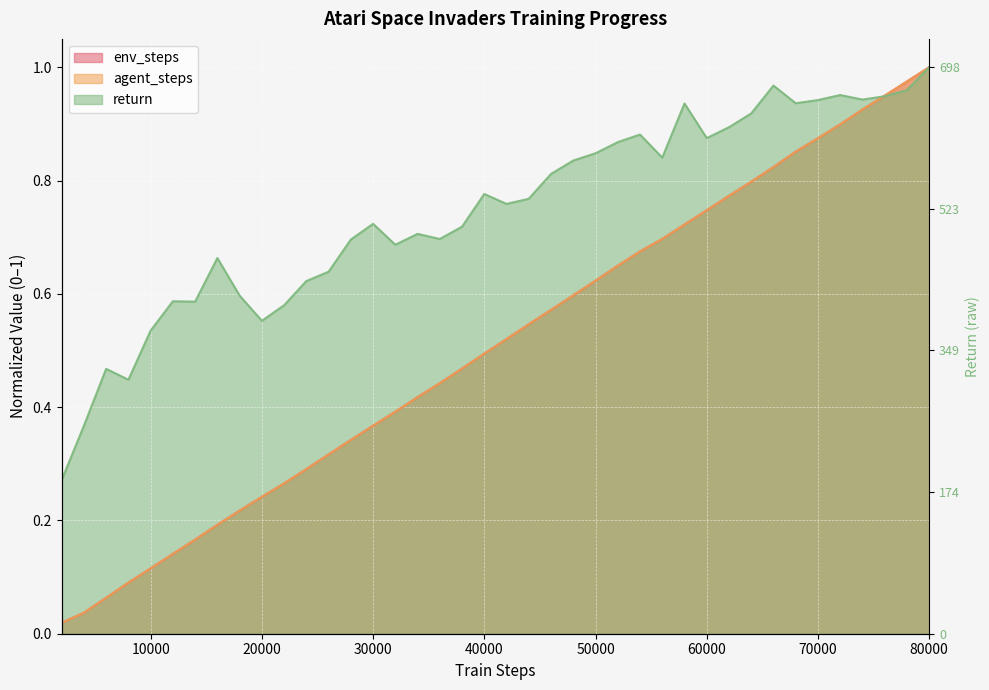

Reading left to right, transcribe all the data shown in this chart.

return: 2000=0.3	4000=0.4	6000=0.5	8000=0.4	10000=0.5	12000=0.6	14000=0.6	16000=0.7	18000=0.6	20000=0.6	22000=0.6	24000=0.6	26000=0.6	28000=0.7	30000=0.7	32000=0.7	34000=0.7	36000=0.7	38000=0.7	40000=0.8	42000=0.8	44000=0.8	46000=0.8	48000=0.8	50000=0.8	52000=0.9	54000=0.9	56000=0.8	58000=0.9	60000=0.9	62000=0.9	64000=0.9	66000=1.0	68000=0.9	70000=0.9	72000=1.0	74000=0.9	76000=0.9	78000=1.0	80000=1.0
agent_steps_scaled: 2000=0.0	4000=0.0	6000=0.1	8000=0.1	10000=0.1	12000=0.1	14000=0.2	16000=0.2	18000=0.2	20000=0.2	22000=0.3	24000=0.3	26000=0.3	28000=0.3	30000=0.4	32000=0.4	34000=0.4	36000=0.4	38000=0.5	40000=0.5	42000=0.5	44000=0.5	46000=0.6	48000=0.6	50000=0.6	52000=0.6	54000=0.7	56000=0.7	58000=0.7	60000=0.7	62000=0.8	64000=0.8	66000=0.8	68000=0.9	70000=0.9	72000=0.9	74000=0.9	76000=0.9	78000=1.0	80000=1.0
env_steps_scaled: 2000=0.0	4000=0.0	6000=0.1	8000=0.1	10000=0.1	12000=0.1	14000=0.2	16000=0.2	18000=0.2	20000=0.2	22000=0.3	24000=0.3	26000=0.3	28000=0.3	30000=0.4	32000=0.4	34000=0.4	36000=0.4	38000=0.5	40000=0.5	42000=0.5	44000=0.5	46000=0.6	48000=0.6	50000=0.6	52000=0.6	54000=0.7	56000=0.7	58000=0.7	60000=0.7	62000=0.8	64000=0.8	66000=0.8	68000=0.9	70000=0.9	72000=0.9	74000=0.9	76000=0.9	78000=1.0	80000=1.0